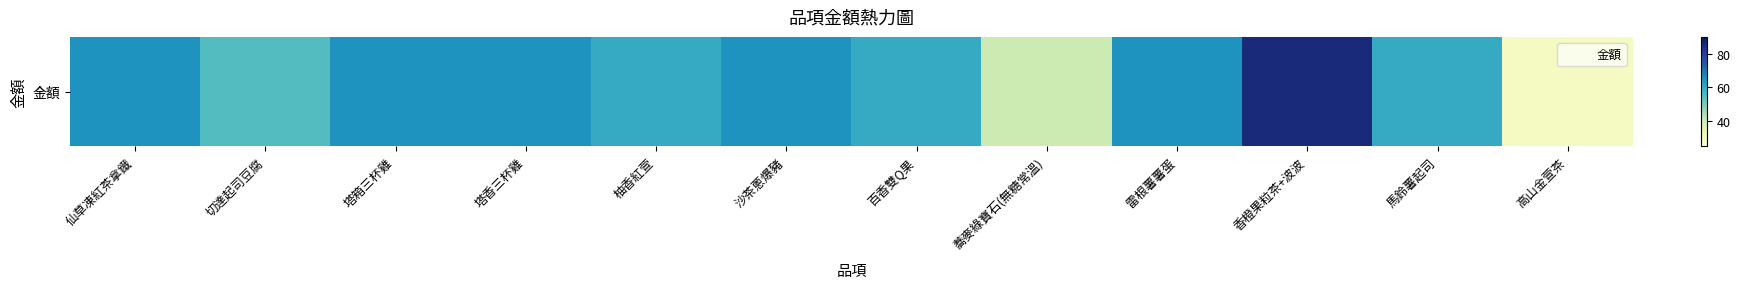

At which label does the data first exceed 65?

香橙果粒茶+波波